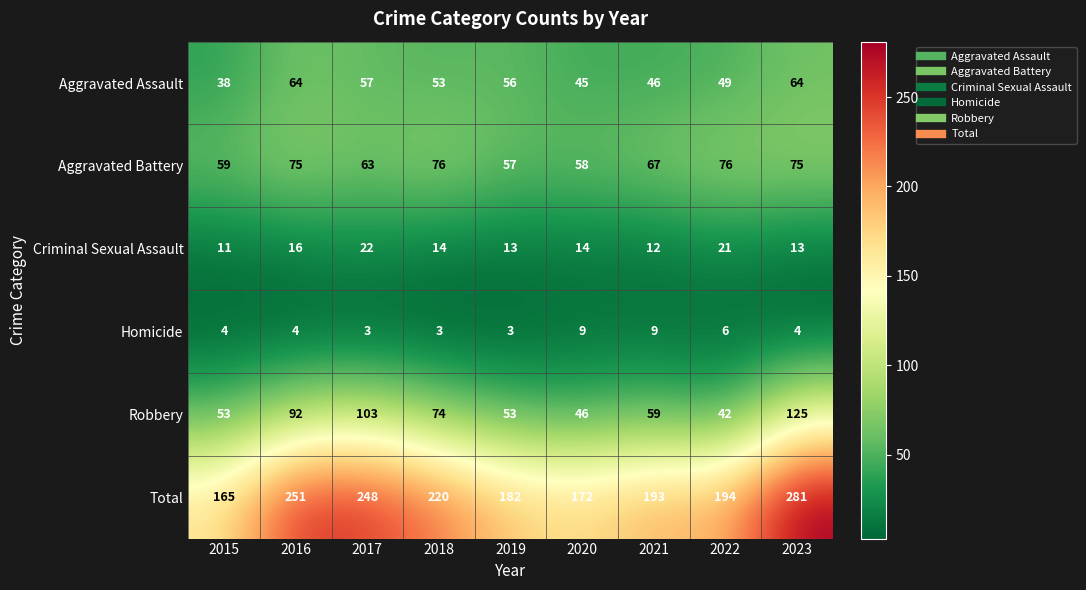

Which label corresponds to the largest value in the chart?

2023